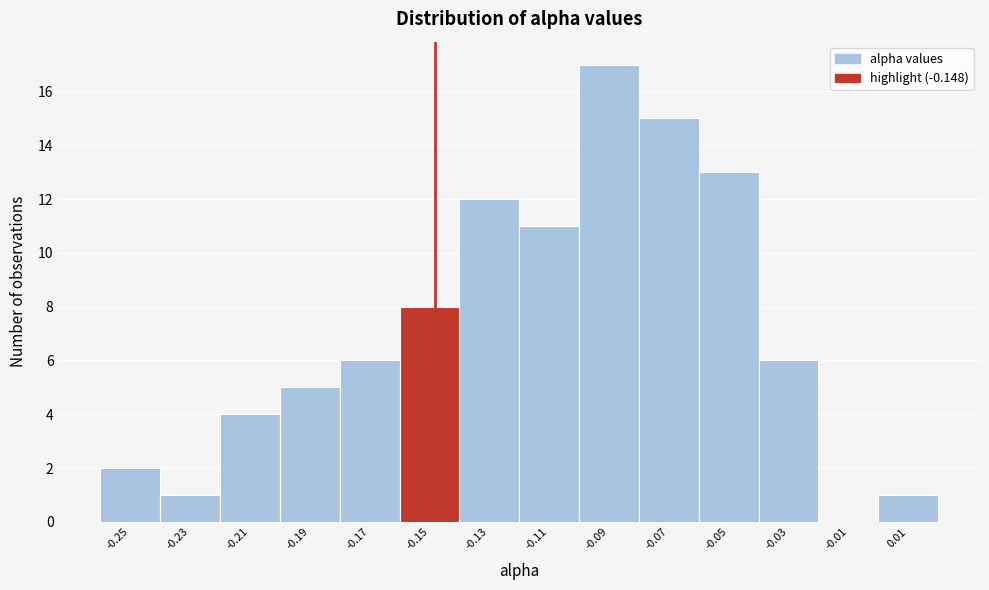

Reading left to right, list every bar in this chart as the range it spans on the x-axis followed by its height. The values are not printed on the chart, so give them approximately, as read against the axis.

-0.26 to -0.24: 2
-0.24 to -0.22: 1
-0.22 to -0.20: 4
-0.20 to -0.18: 5
-0.18 to -0.16: 6
-0.16 to -0.14: 8
-0.14 to -0.12: 12
-0.12 to -0.10: 11
-0.10 to -0.08: 17
-0.08 to -0.06: 15
-0.06 to -0.04: 13
-0.04 to -0.02: 6
-0.02 to 0.00: 0
0.00 to 0.02: 1